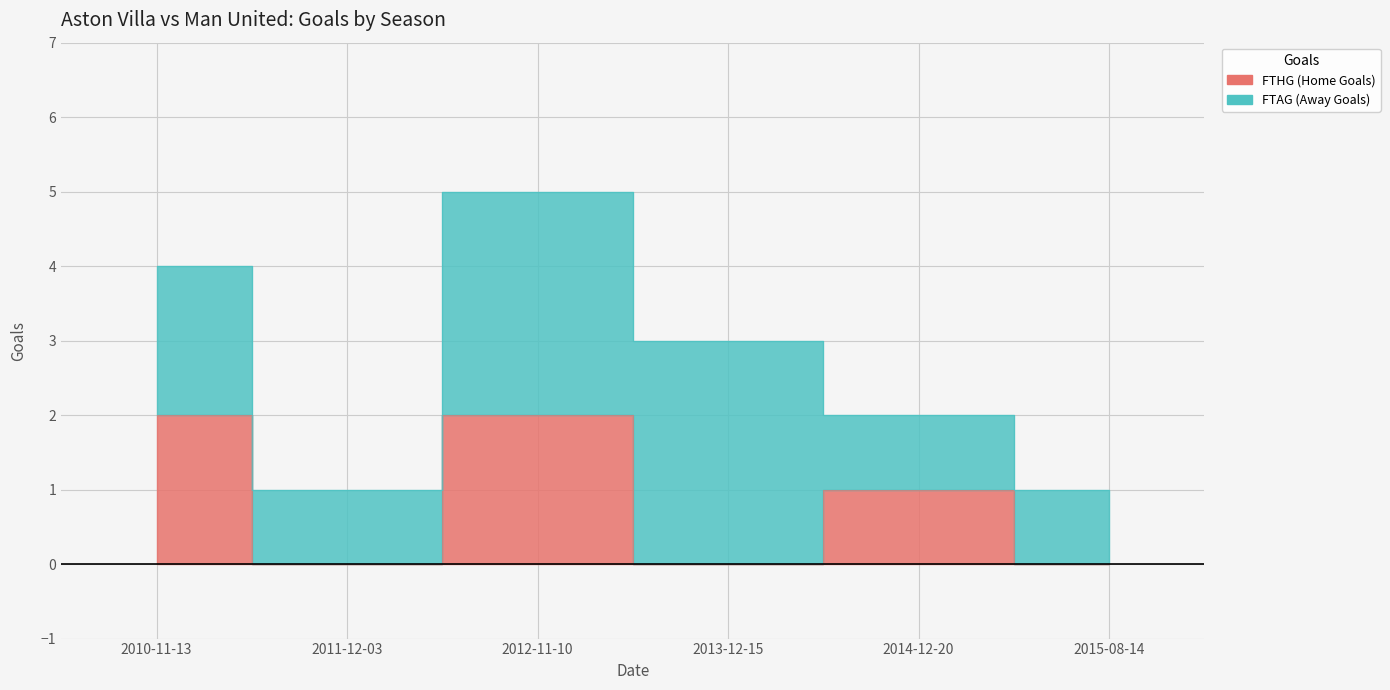

True or false: the data has more than 0 interior local peaks.

True